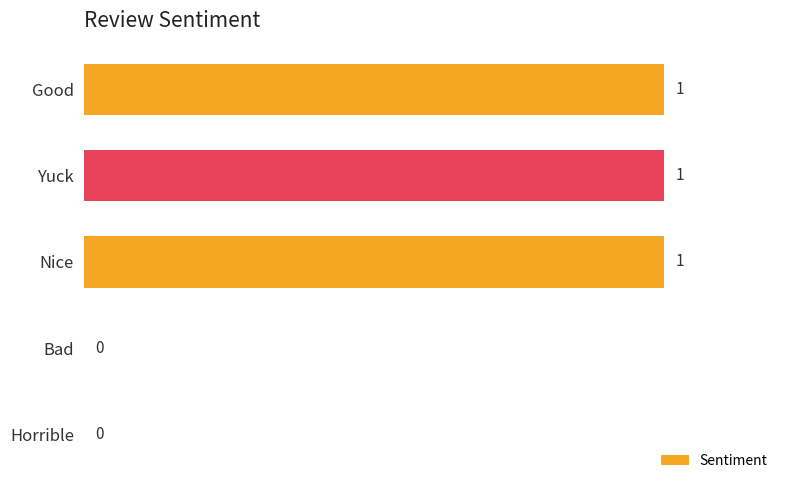

True or false: the data shows 1 at Good.

True